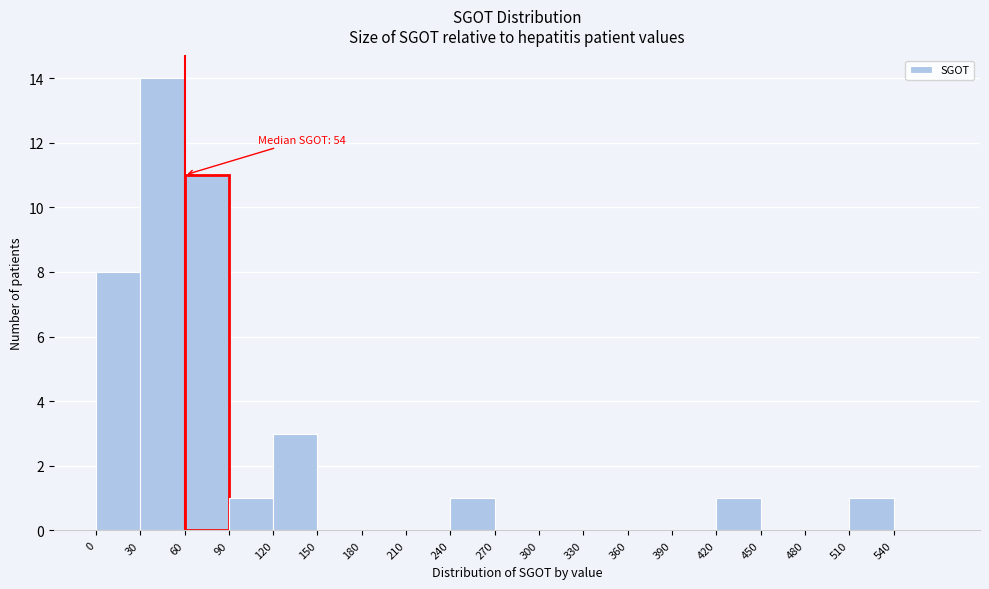

Over which range of the x-axis is the bar tallest?

30 to 60